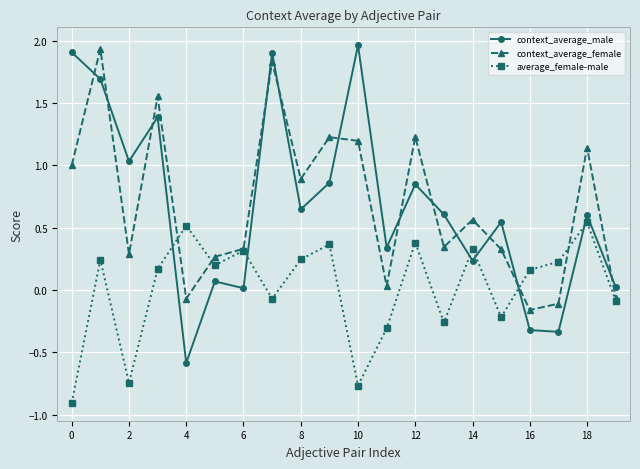

What are all the series names shown in the legend?

context_average_male, context_average_female, average_female-male